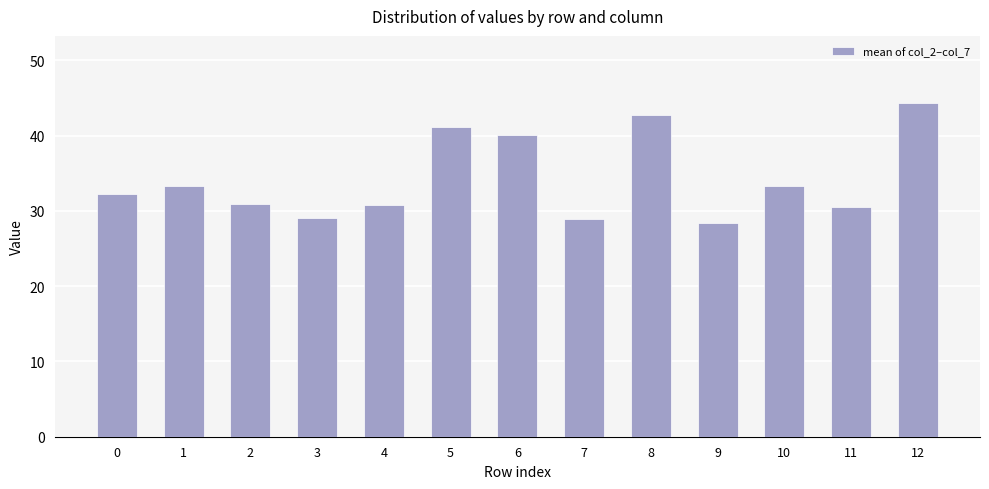

What is the difference between the maximum and minimum values?

15.9